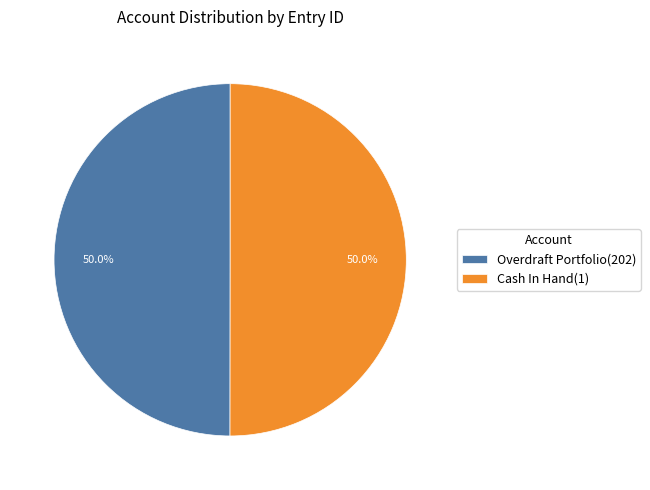

Combined, what portion of the pie is Cash In Hand(1) and Overdraft Portfolio(202)?

100.0%